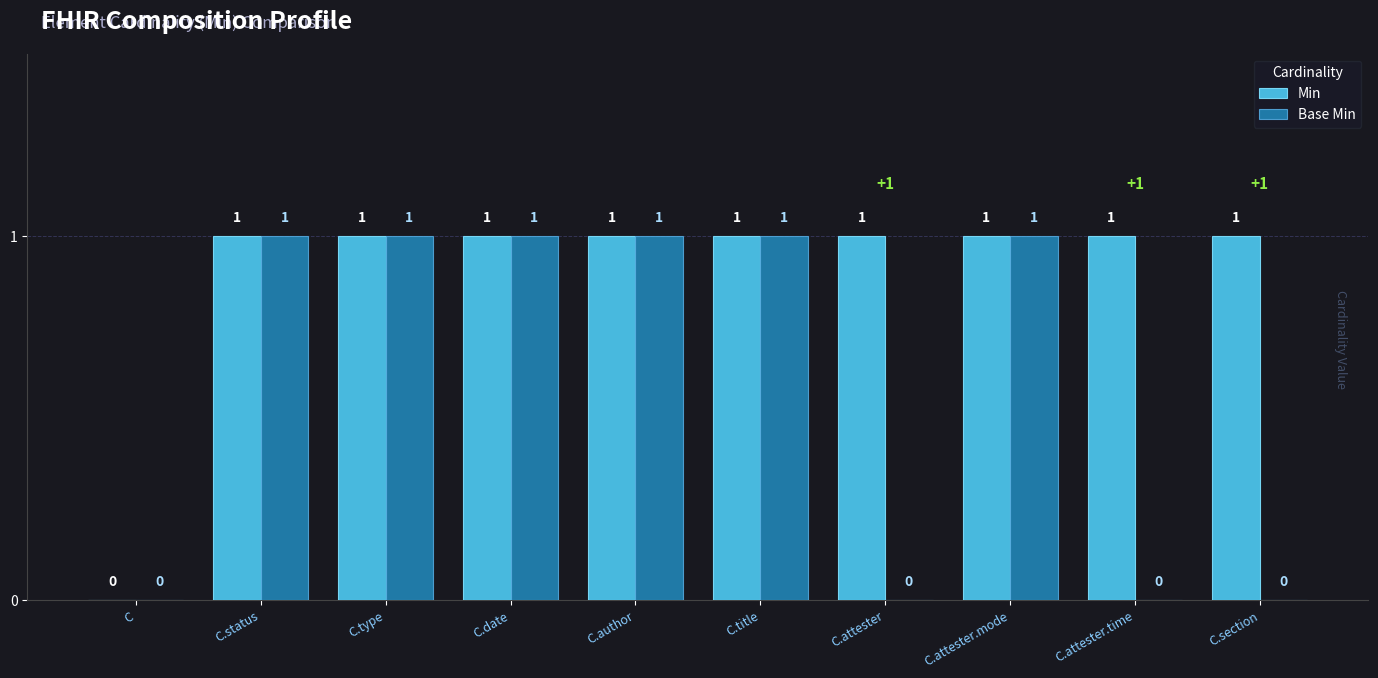

How many Min values are between 1 and 2?

9